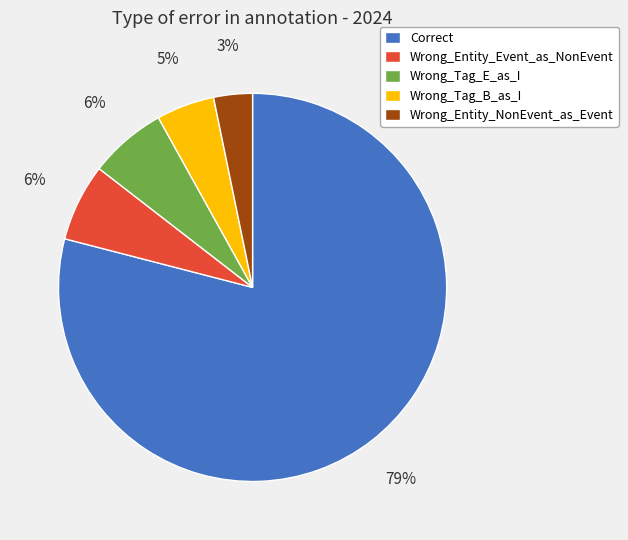

To the nearest percent, what percentage of the pie is Wrong_Tag_E_as_I?

6%